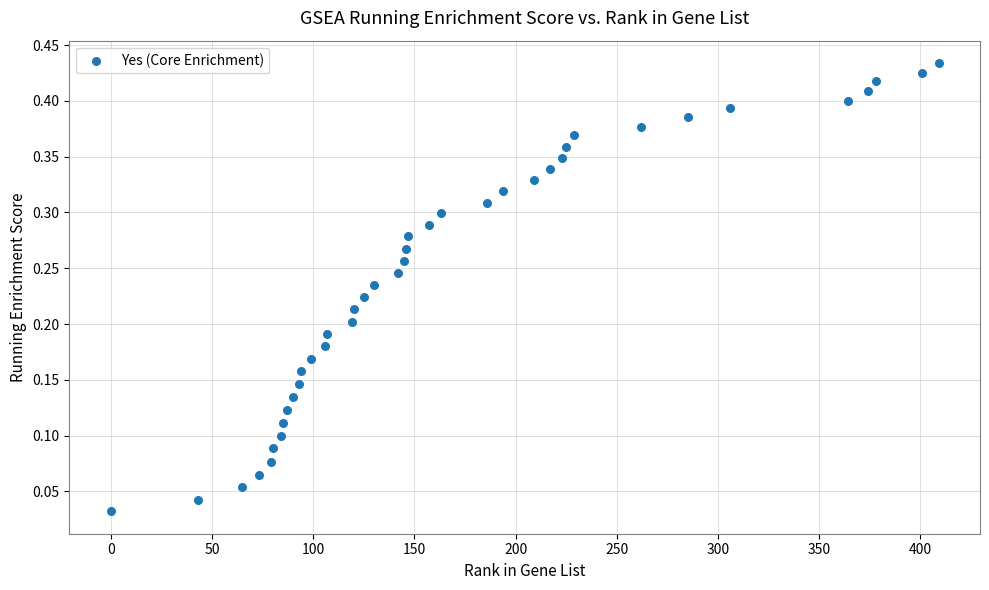

How many points are shown in the scatter plot?

40